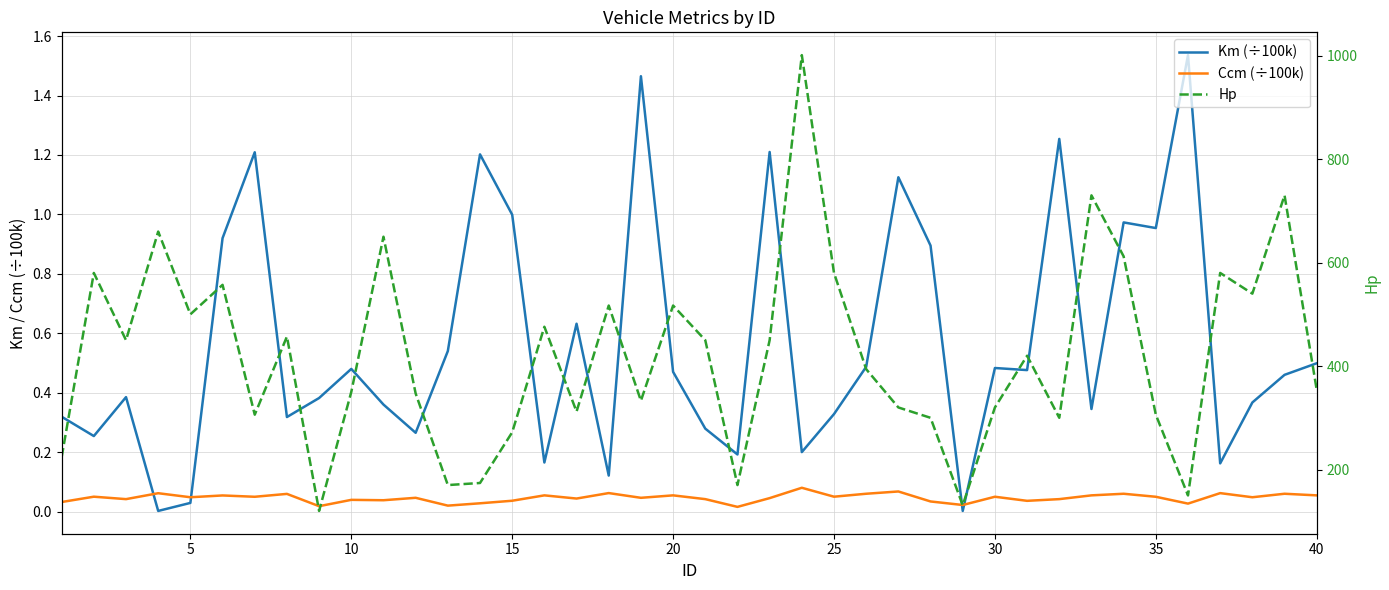

Which series has the widest spread of values?

Hp